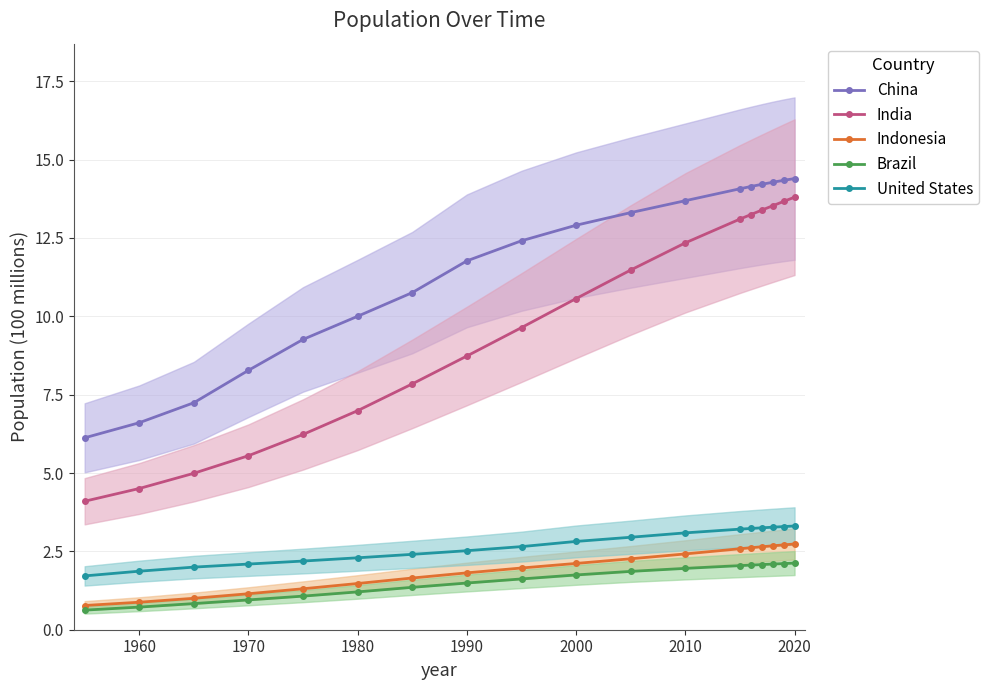

The value of Brazil at 1970 is 1.0. True or false?

True